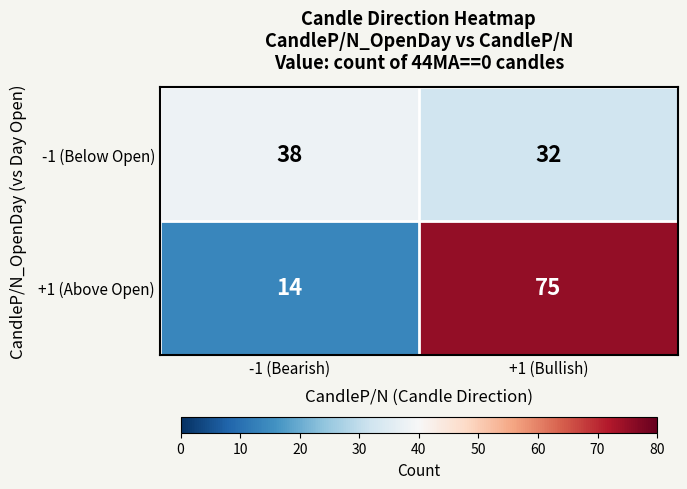

The value of +1 (Above Open) at -1 (Bearish) is 9. True or false?

False